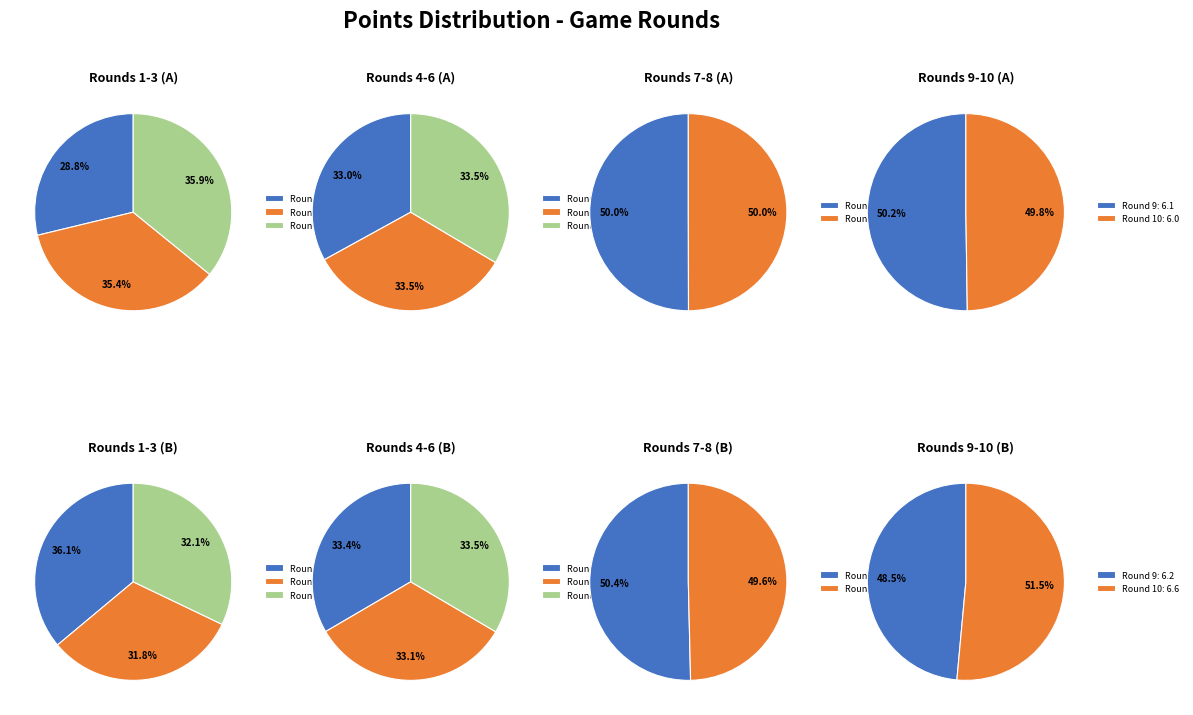

Which slice is the smallest?

Round 1